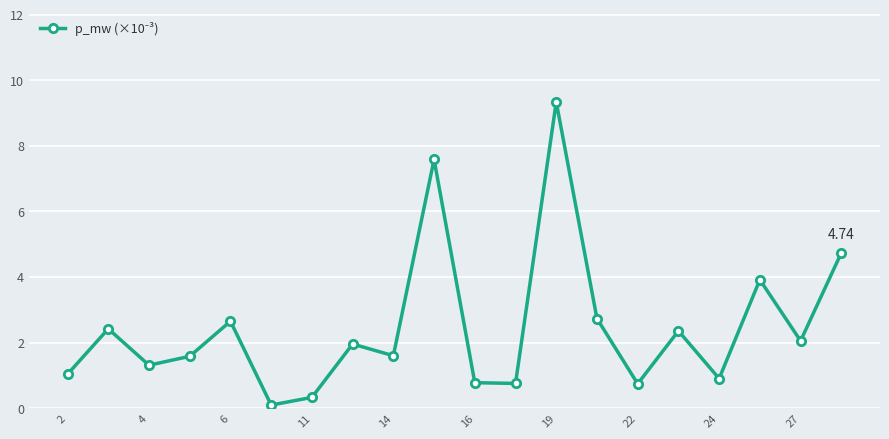

True or false: the data has more than 1 interior local peaks.

True